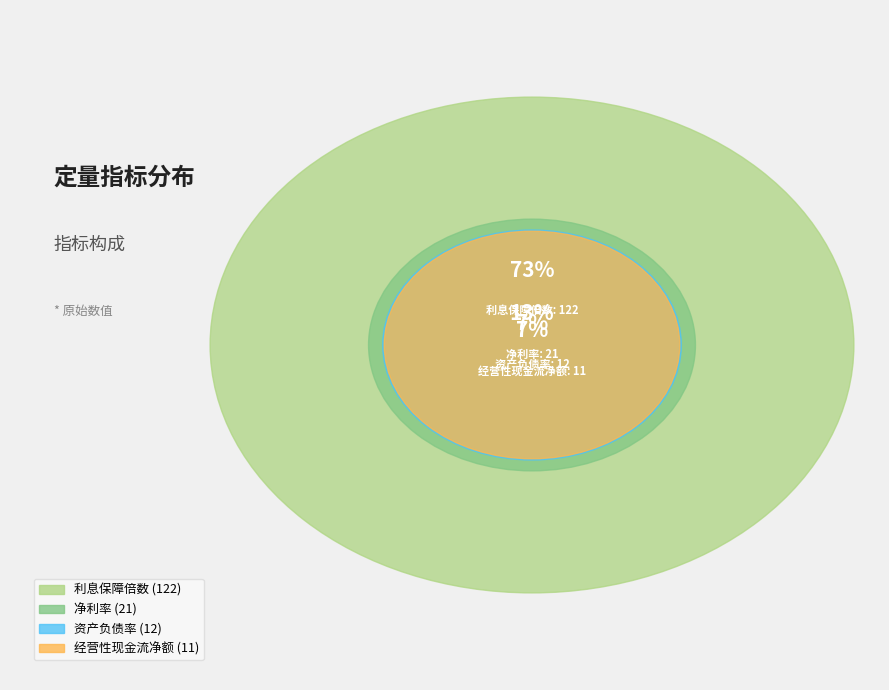

Which category has the smallest portion of the pie?

经营性现金流净额